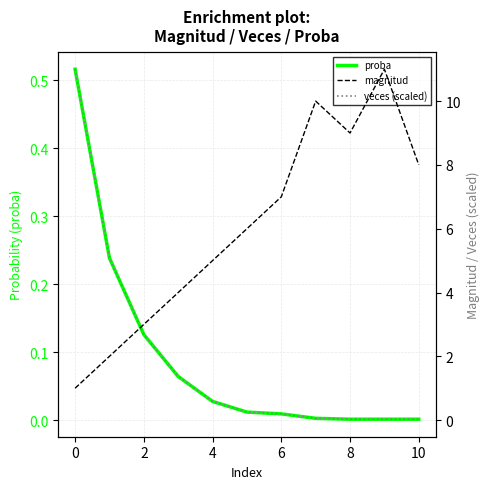

What is the maximum value shown in the chart?

11.0